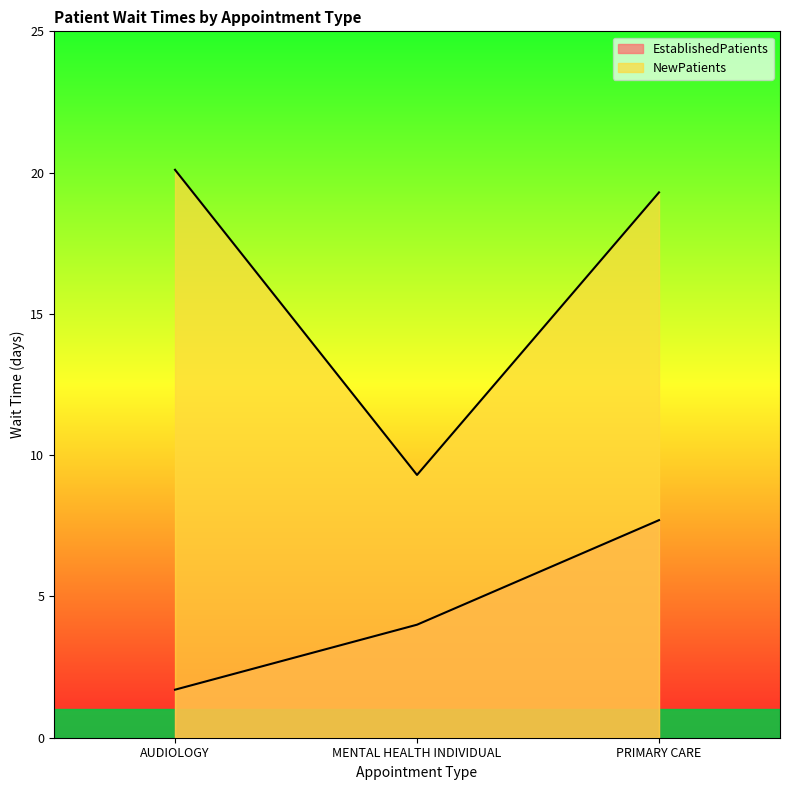

How many data points does each series have?

3